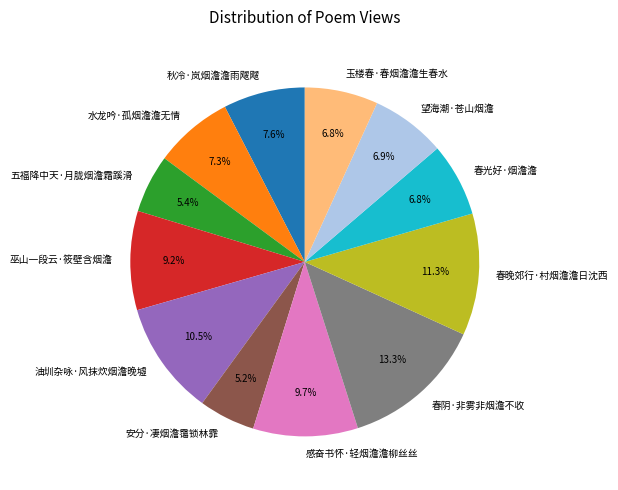

What portion of the pie excludes 望海潮·苍山烟澹?

93.1%